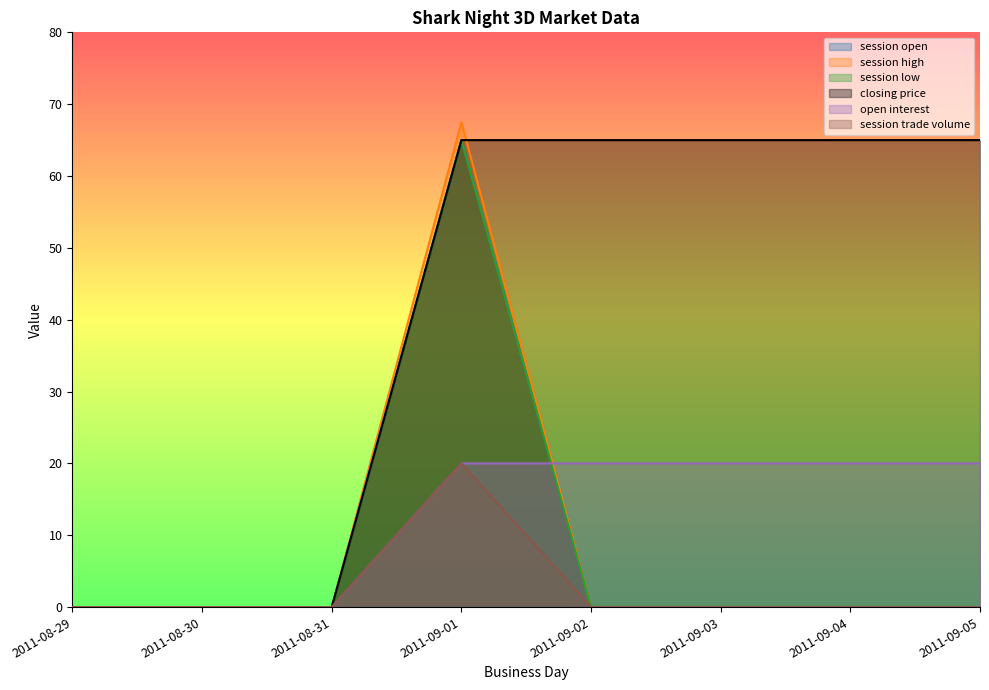

At how many categories does at least one series exceed 16?

5